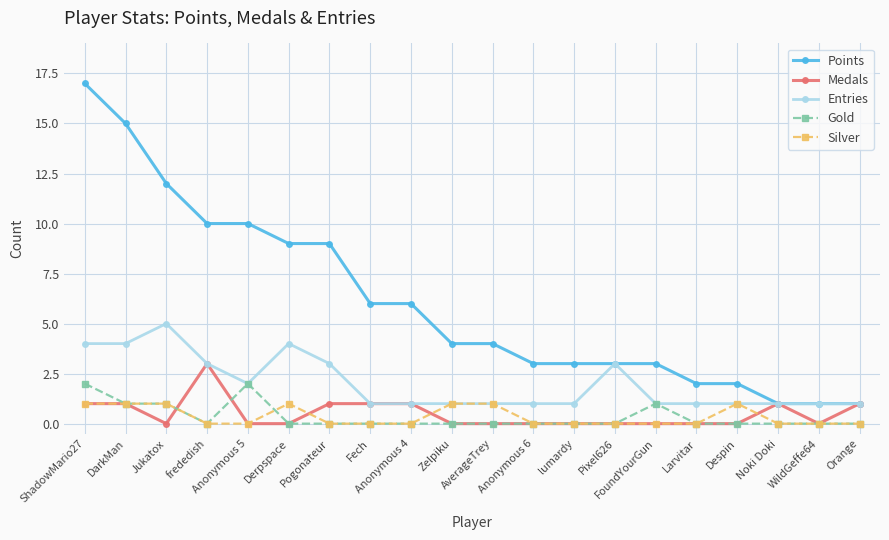

Count the Entries values in the range 1 to 3.

16